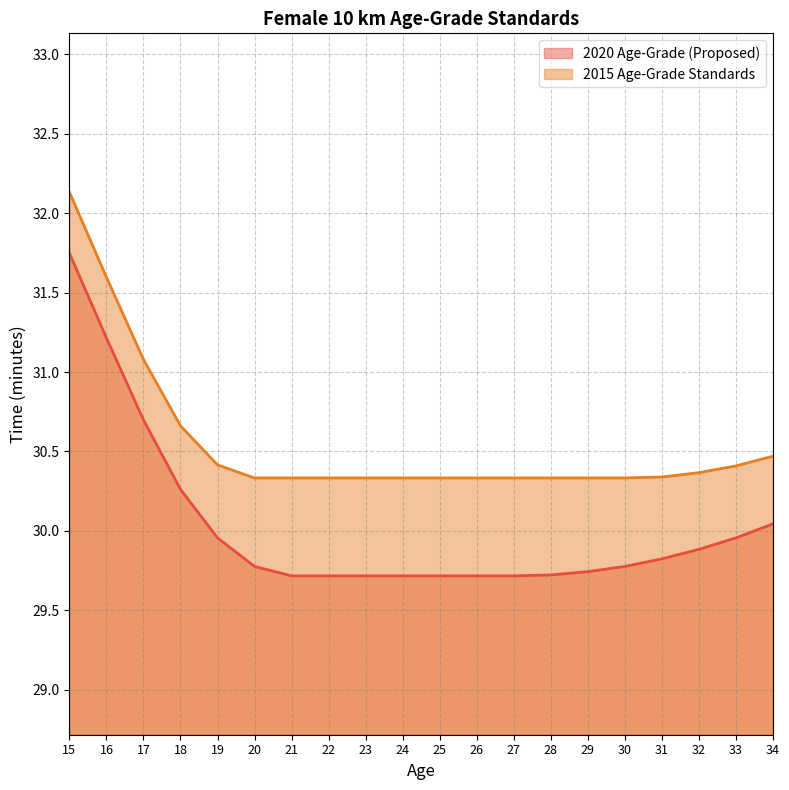

The value of 2020 Age-Grade (Proposed) at 20 is 15.2. True or false?

False